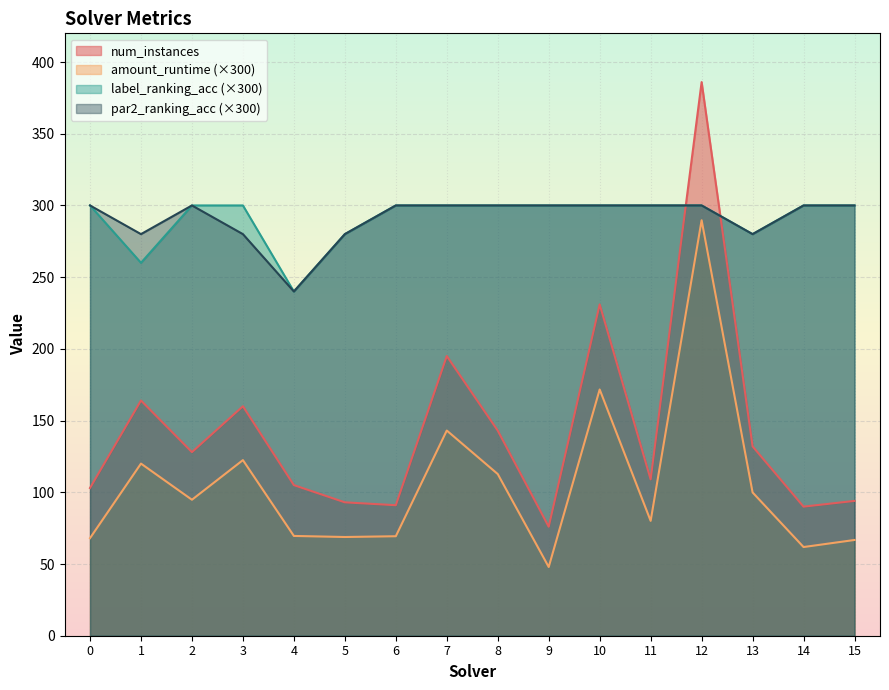

What is the sum of the par2_ranking_acc values at 3 and 4?

520.0